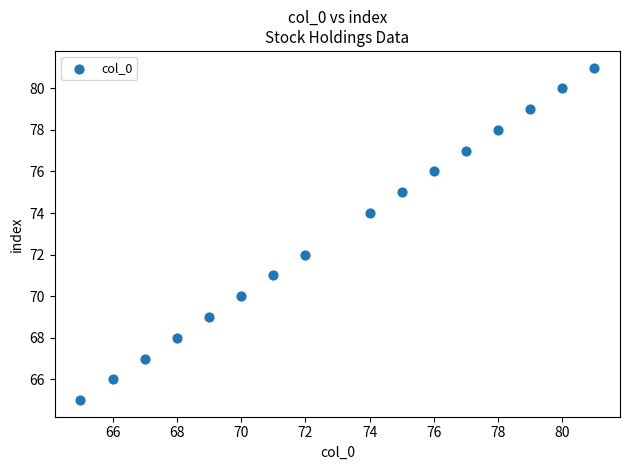

What is the range of Y values (max minus min)?

16